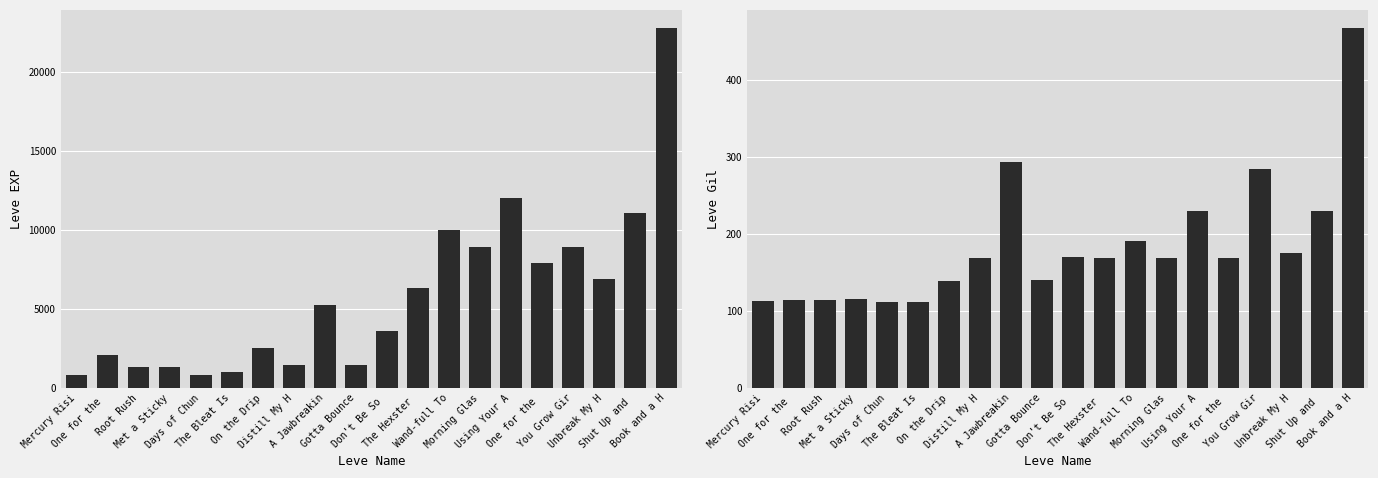

What is the sum of all Leve EXP values?

116180